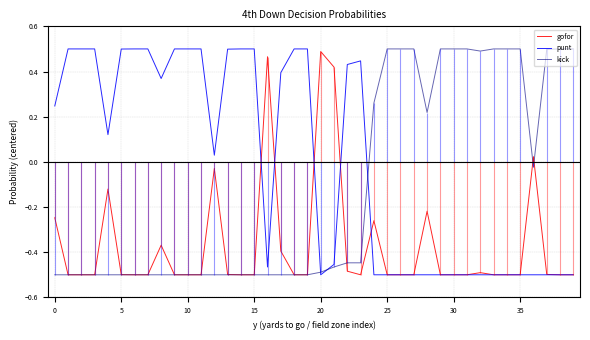

Which category has the highest value in the gofor series?

20